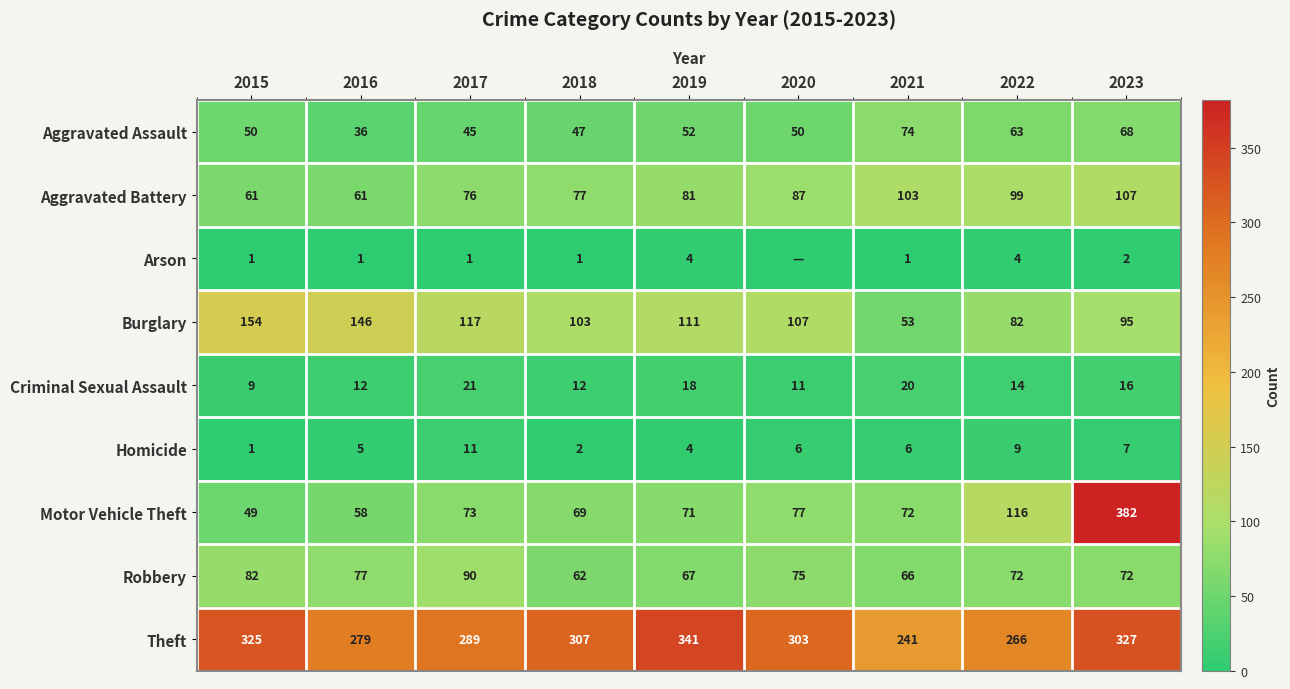

True or false: Aggravated Assault has a value of 63 at 2022.

True